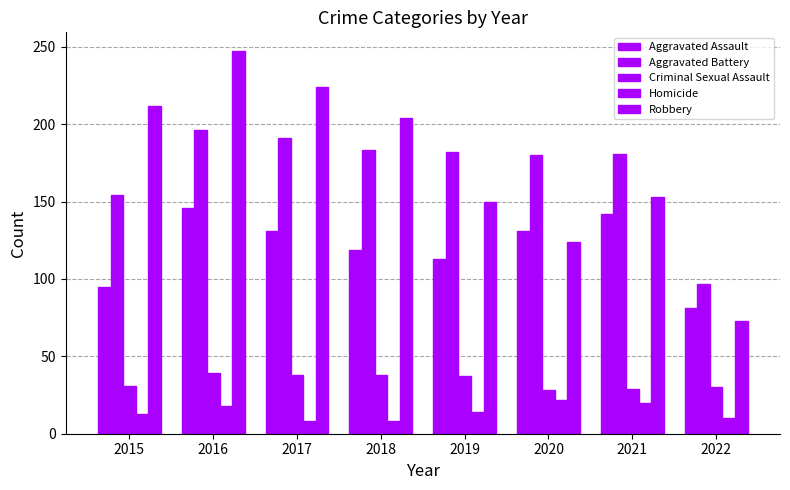

How many bars are there in total?

40